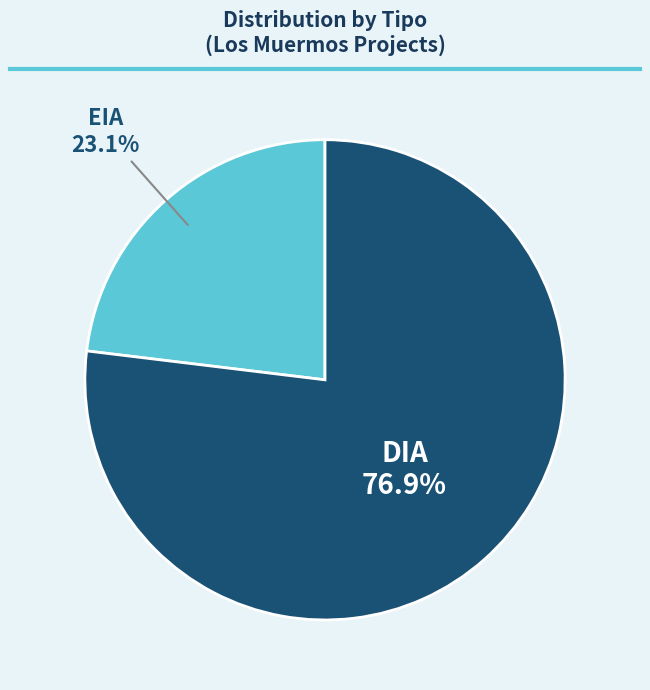

What is the largest slice in the pie chart?

DIA